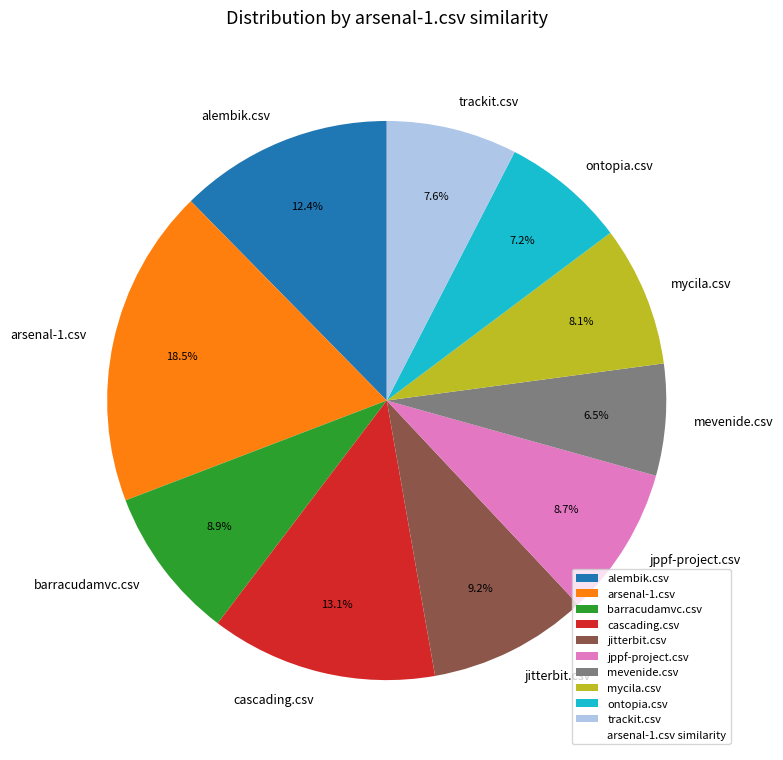

Do alembik.csv and mycila.csv together represent more than half of the pie?

No